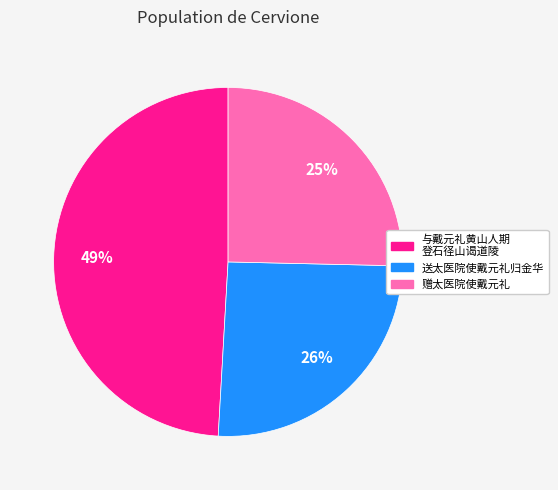

Approximately how many times larger is the value at 赠太医院使戴元礼 compared to 送太医院使戴元礼归金华?

1.0